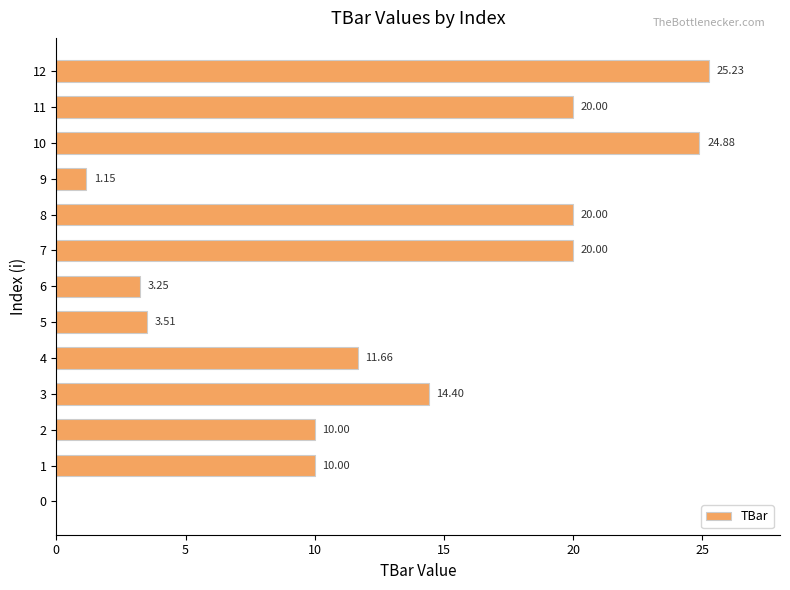

What is the change in value from 4 to 12?

+13.6